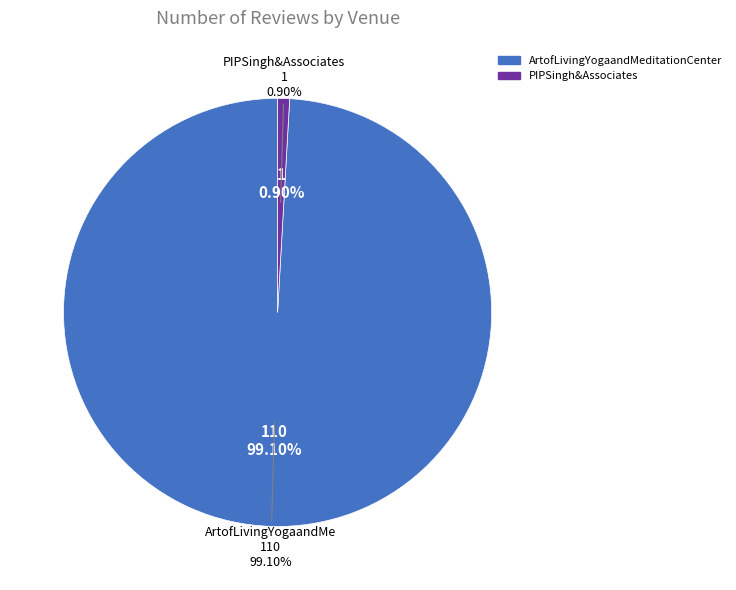

Which slice represents more than half of the pie?

ArtofLivingYogaandMeditationCenter